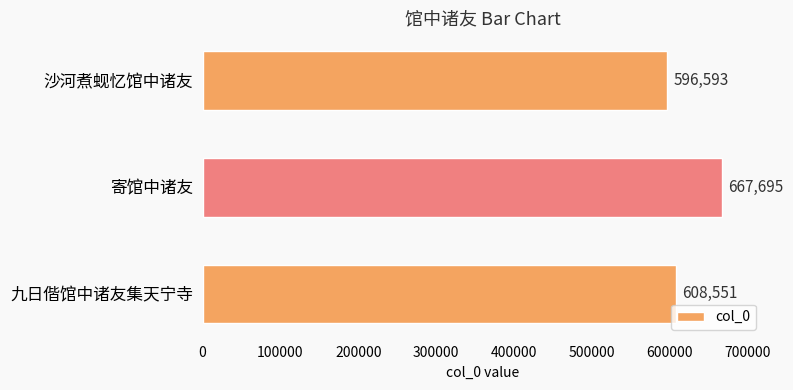

Does the chart contain any negative values?

No